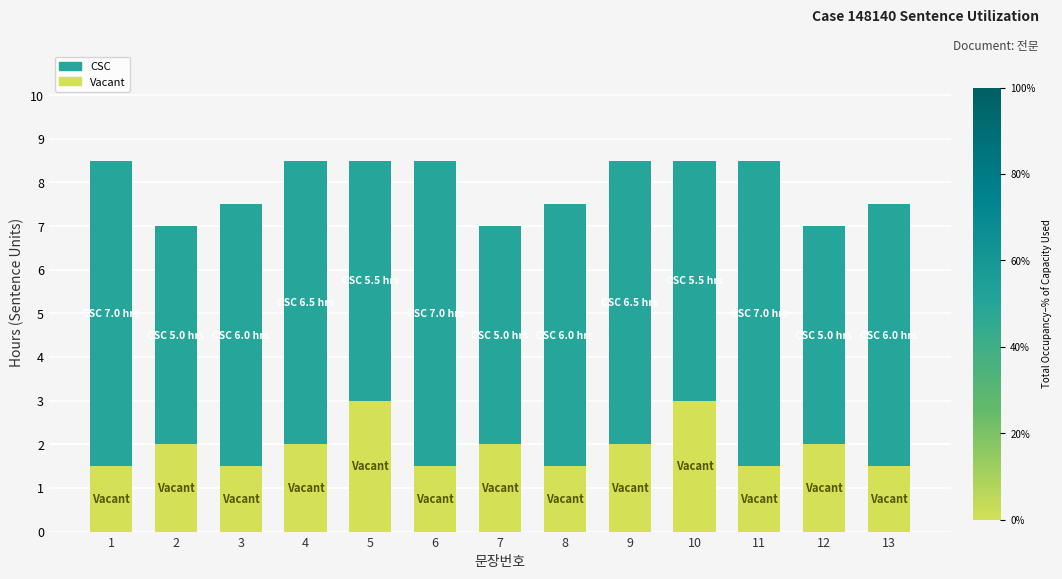

True or false: Vacant has a value of 2.0 at 2.

True